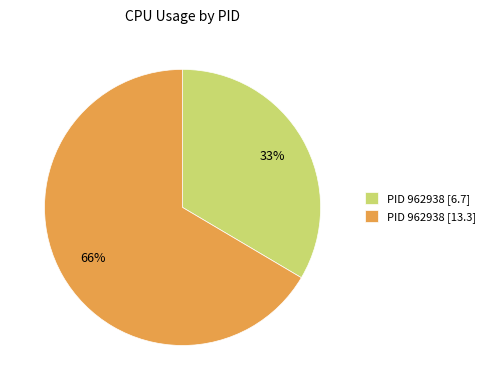

What is the smallest slice in the pie chart?

PID 962938 [6.7]